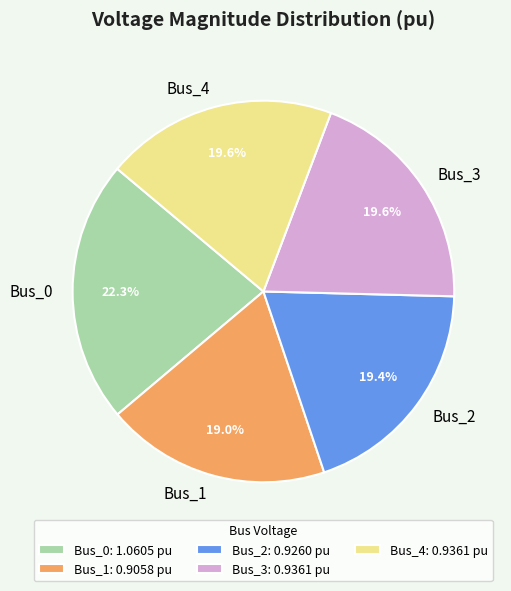

Do Bus_4 and Bus_2 together represent more than half of the pie?

No